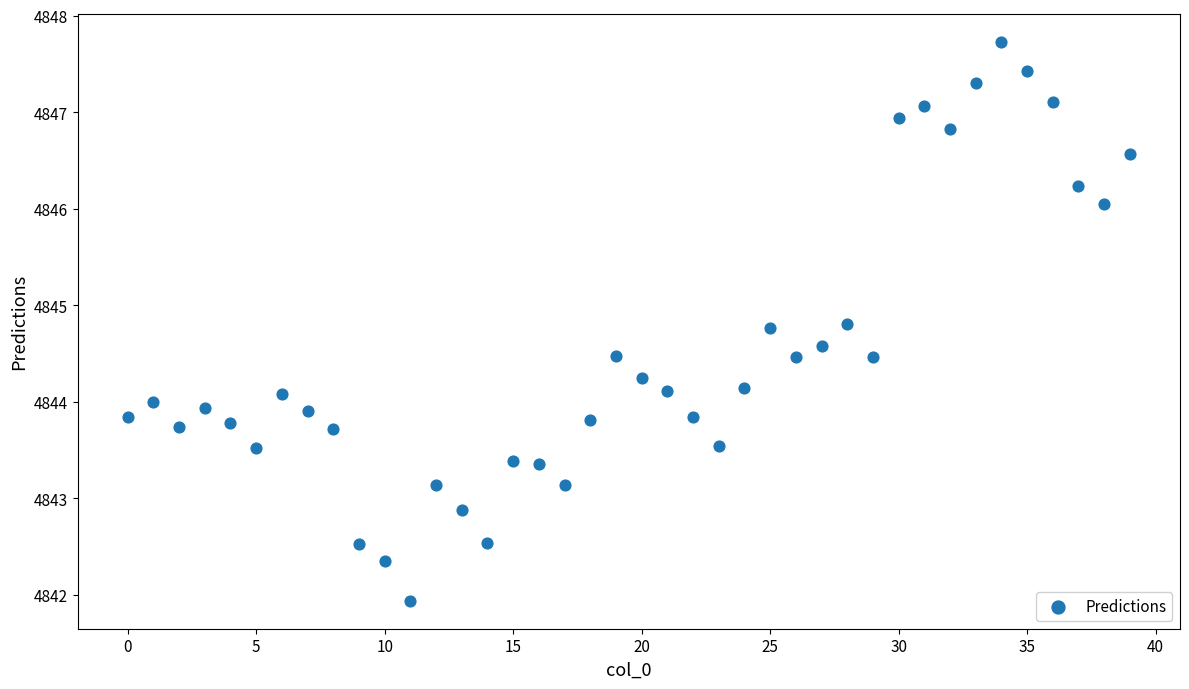

What is the range of Y values (max minus min)?

5.8